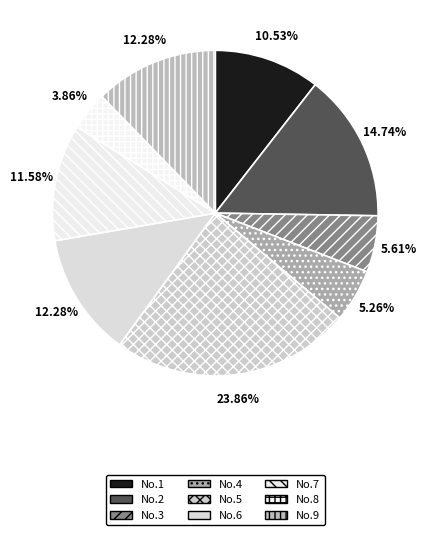

Is there any slice that represents more than half of the pie?

No